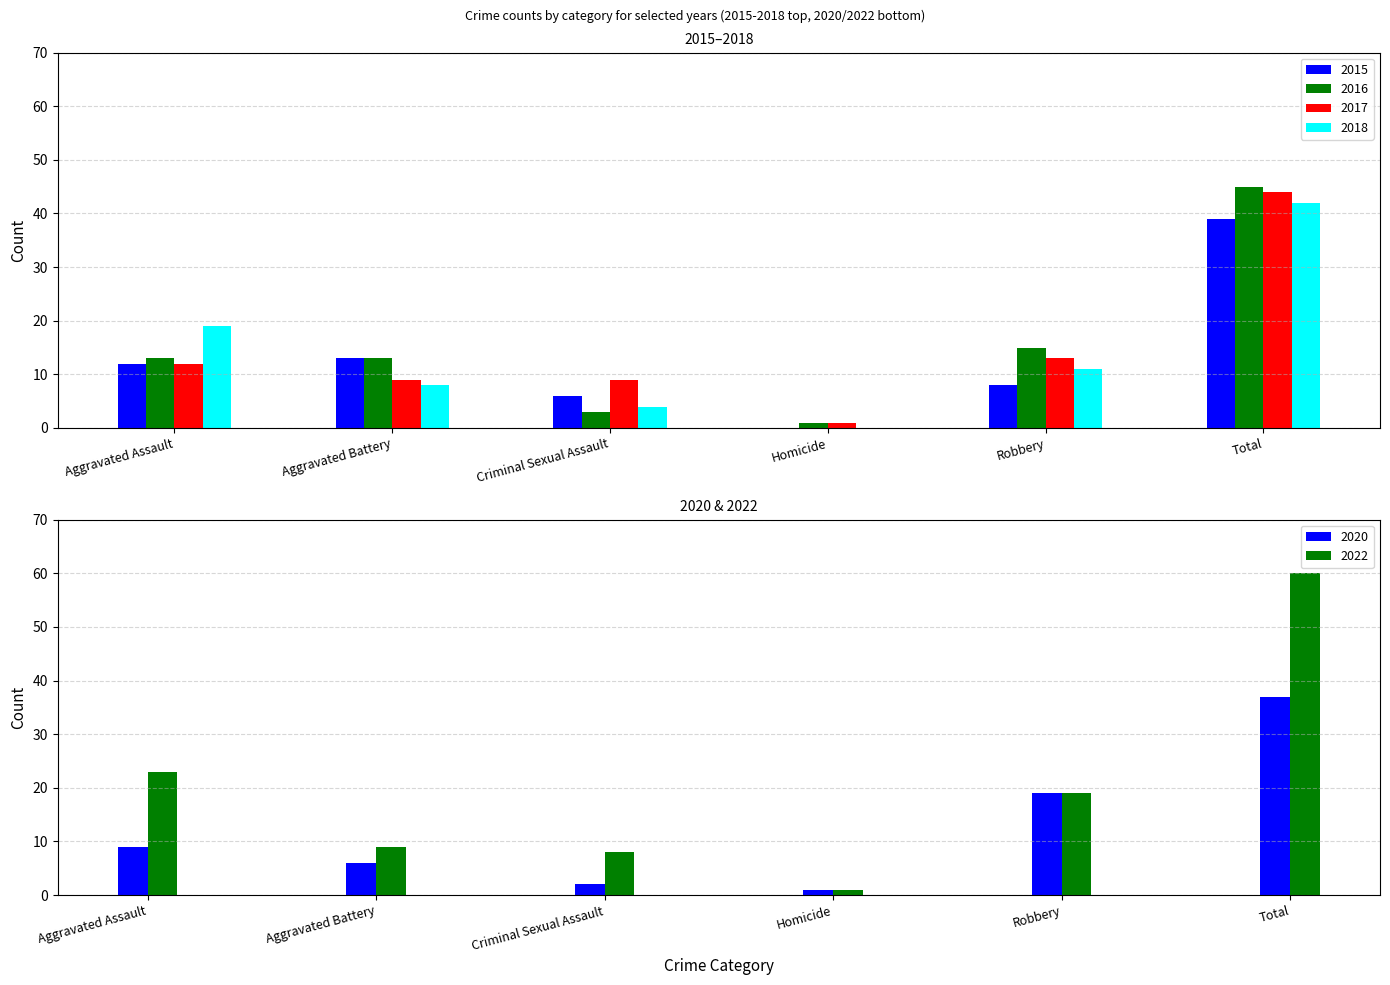

What is the difference between the 2015 values at Criminal Sexual Assault and Total?

33